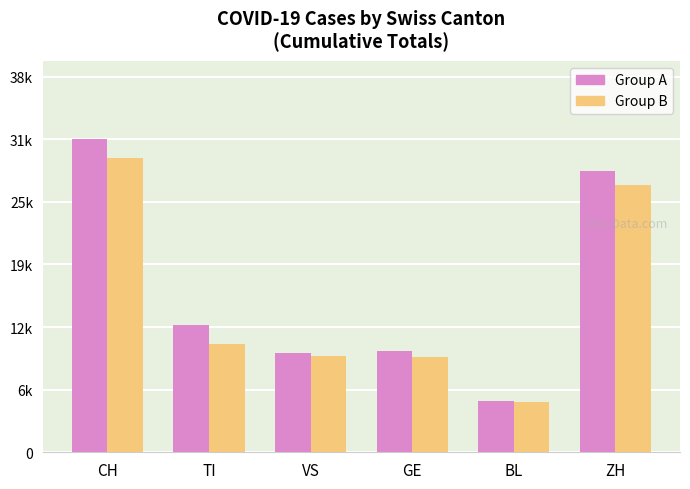

What position from the right is BL?

2